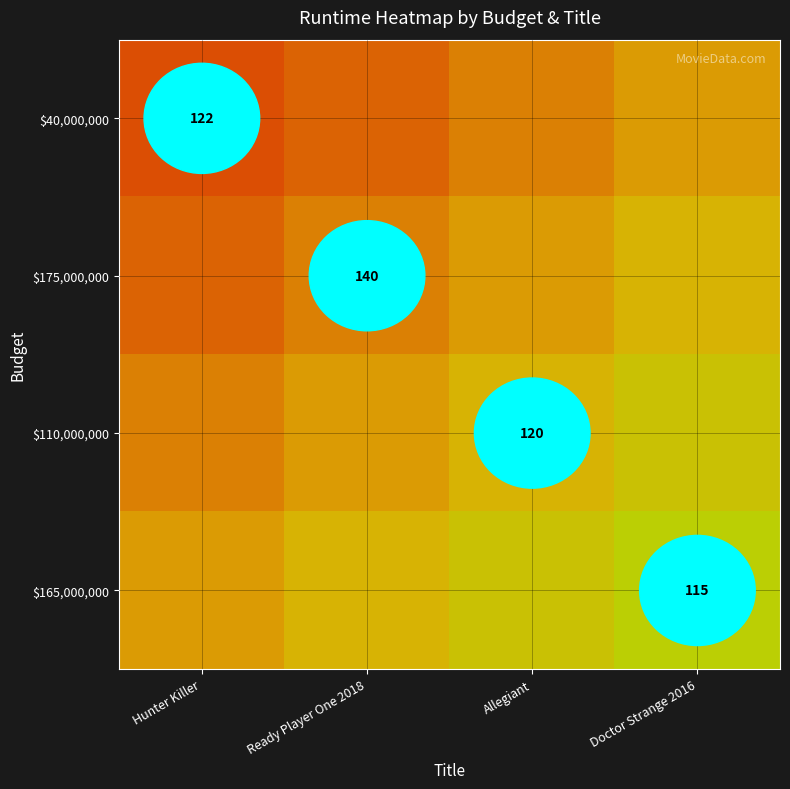

What is the spread (max minus min) of values at Allegiant?

24